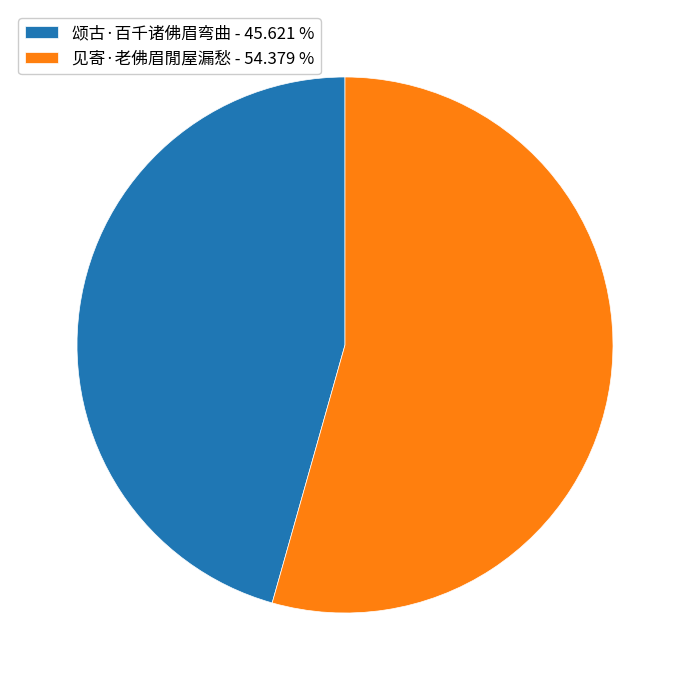

Which has a higher value, 颂古·百千诸佛眉弯曲 or 见寄·老佛眉閒屋漏愁?

见寄·老佛眉閒屋漏愁